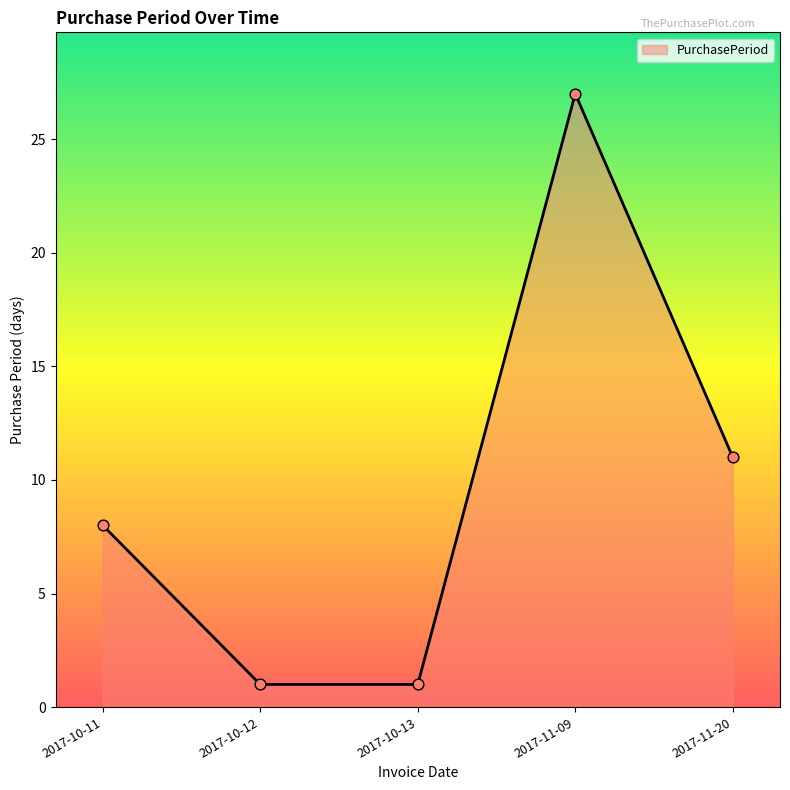

Approximately how many times larger is the value at 2017-10-11 compared to 2017-11-20?

0.7